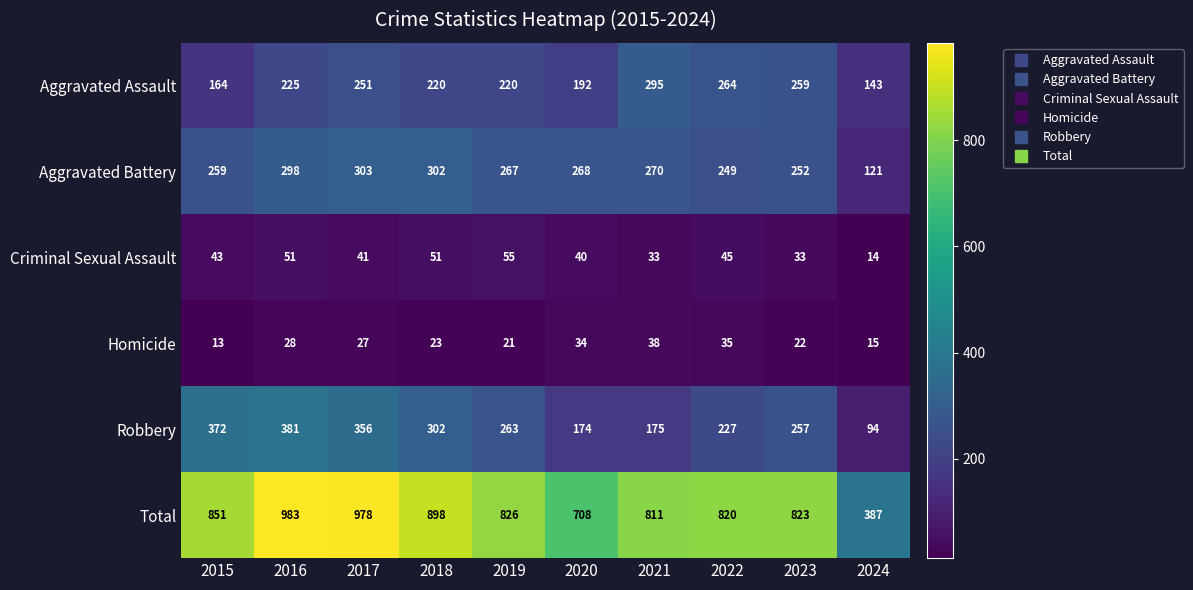

Between 2017 and 2021, which series saw the biggest shift?

Robbery